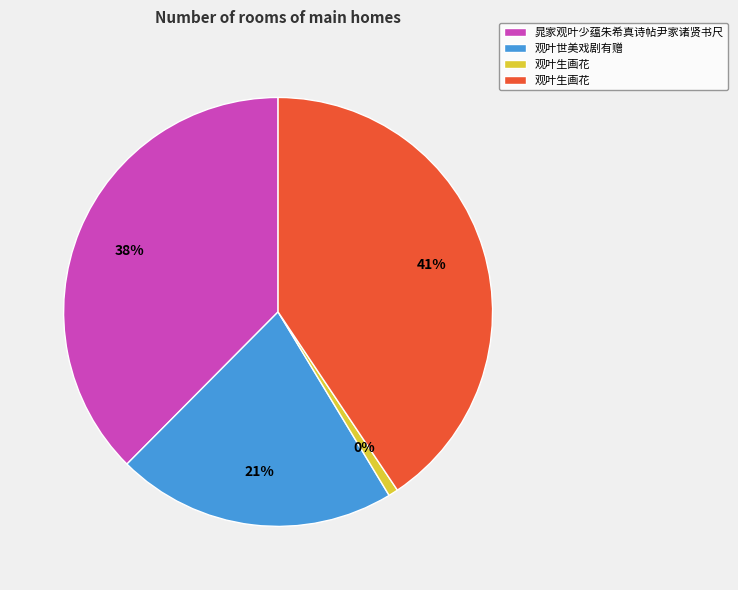

How many slices are in this pie chart?

4